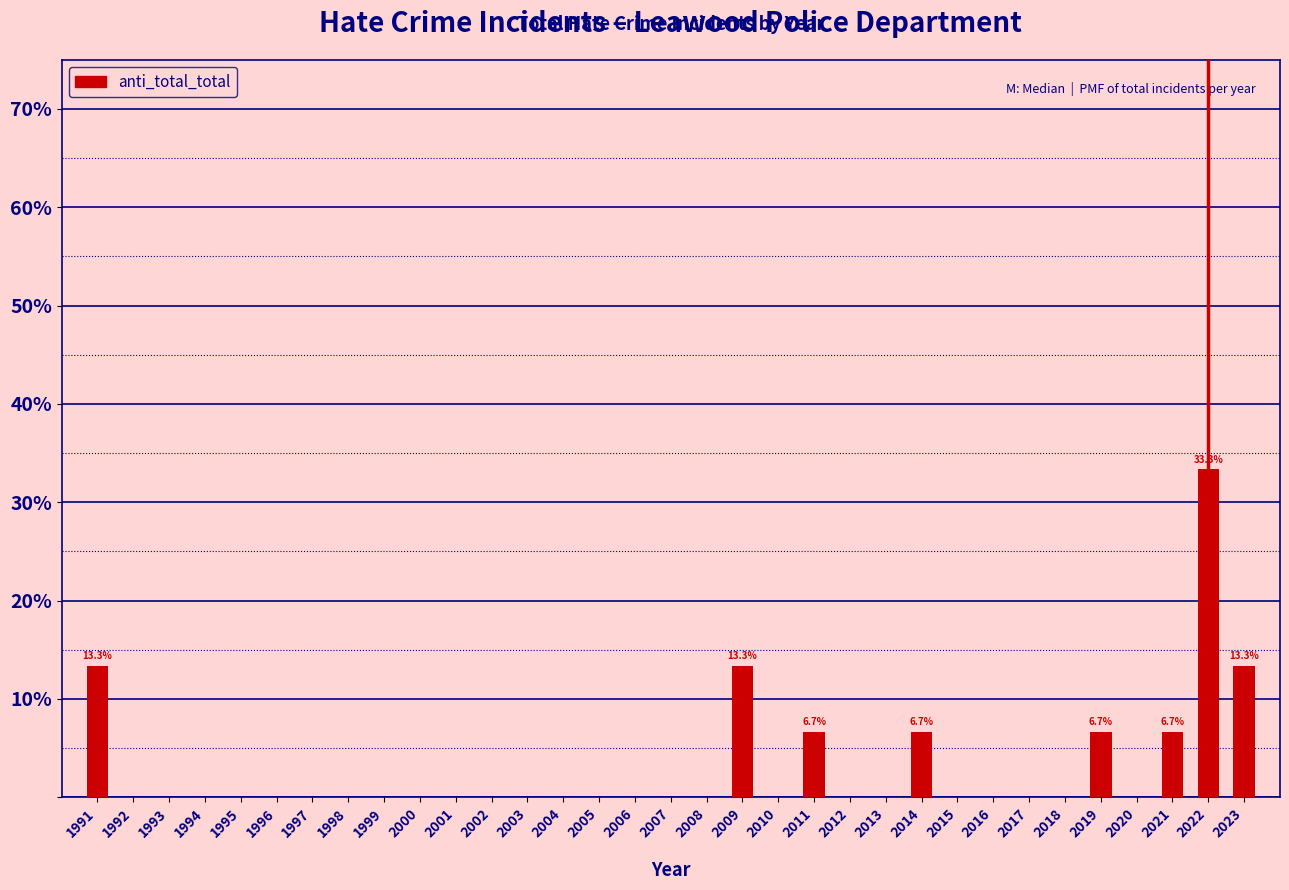

What is the change in value from 1998 to 2022?

+33.3